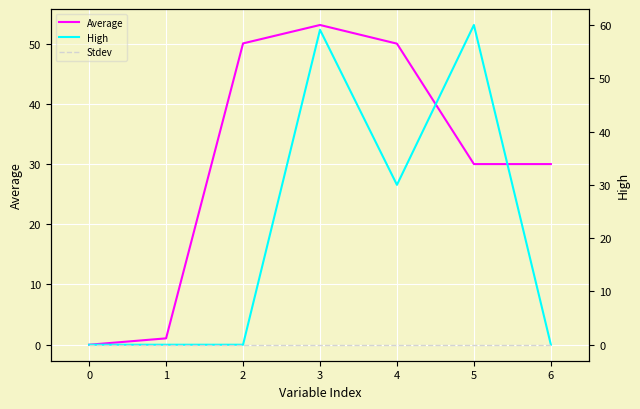

What are all the series names shown in the legend?

Average, High, Stdev